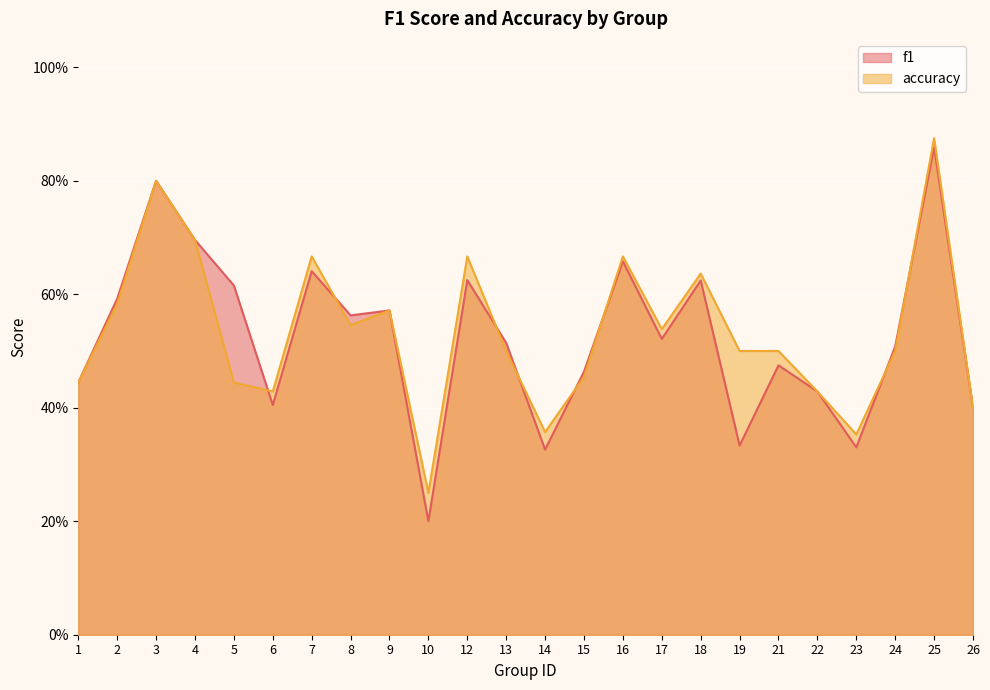

What is the average value of the f1 series?

0.5